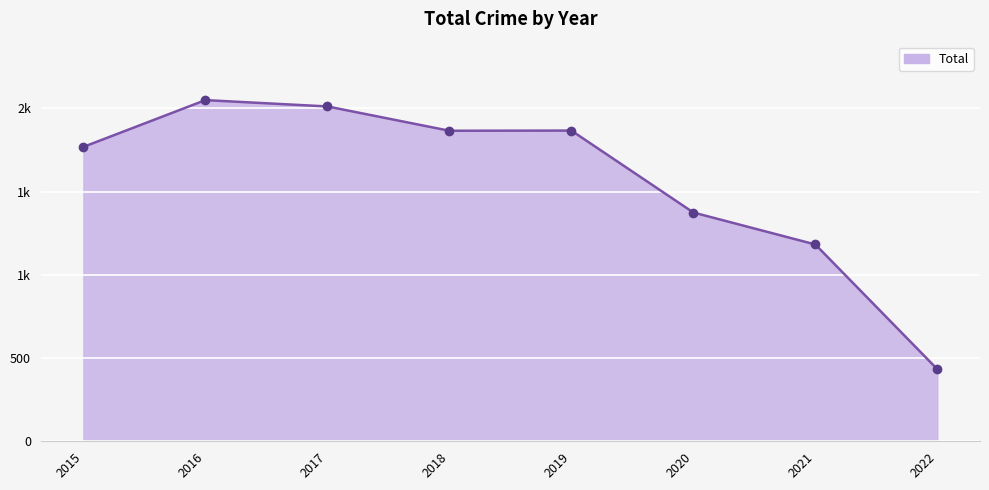

What is the sum of all values?

12548